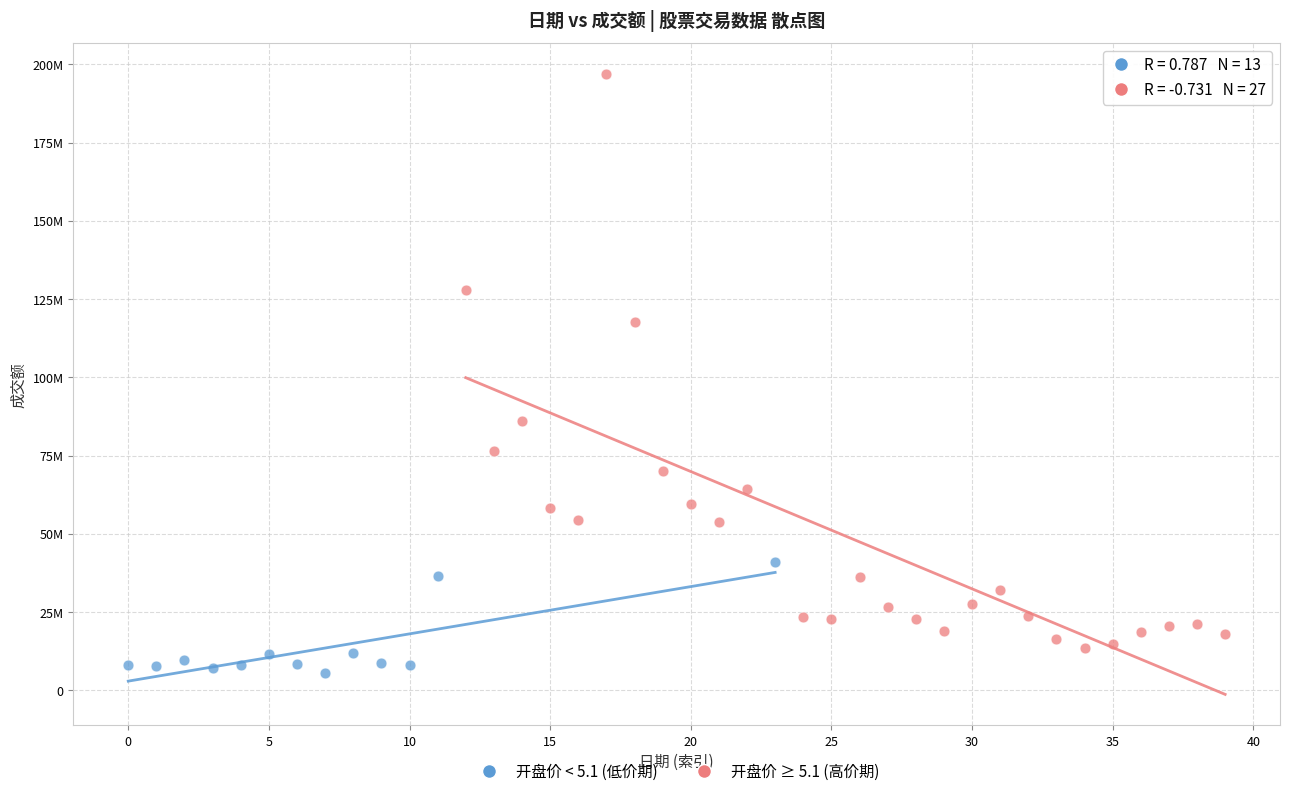

What are all the series names shown in the legend?

开盘价 < 5.1 (低价期), 开盘价 ≥ 5.1 (高价期)